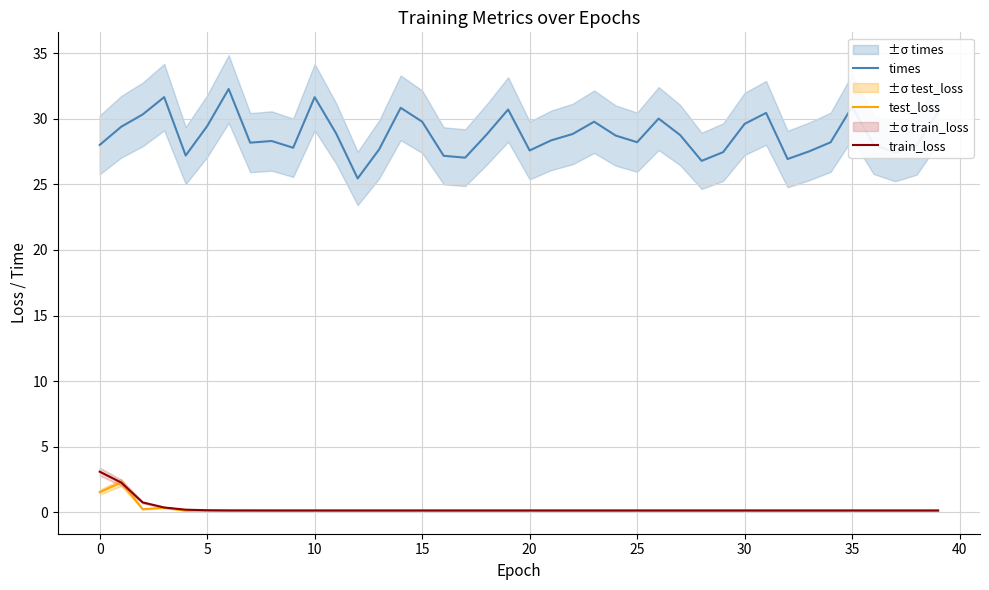

What is the highest value of the train_loss series?

3.1